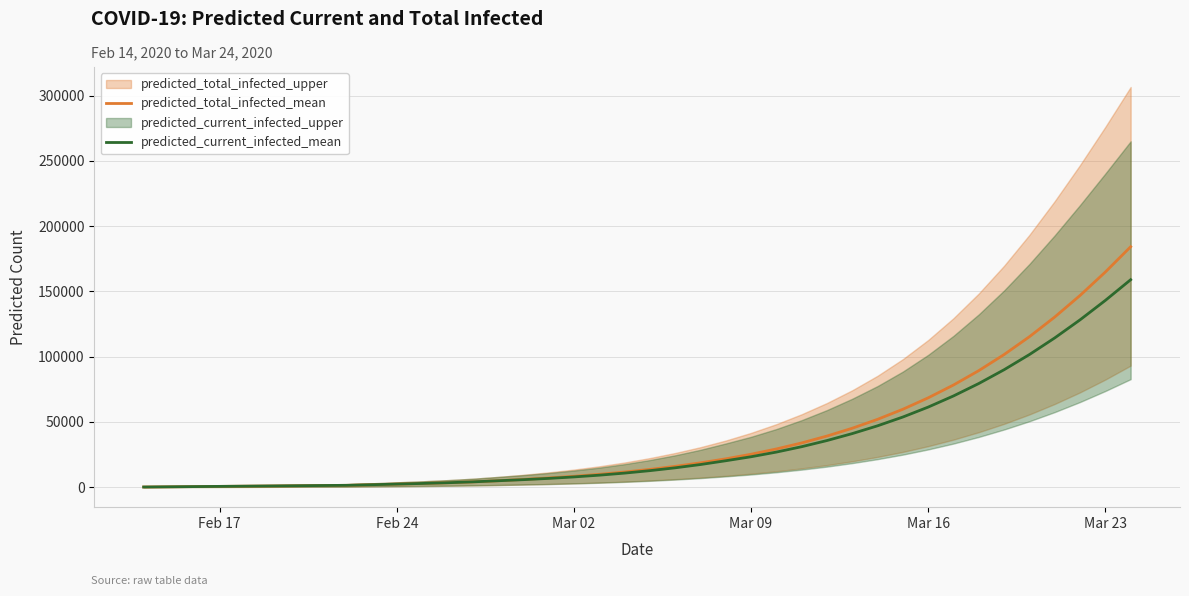

What is the maximum value for predicted_current_infected_mean?

158934